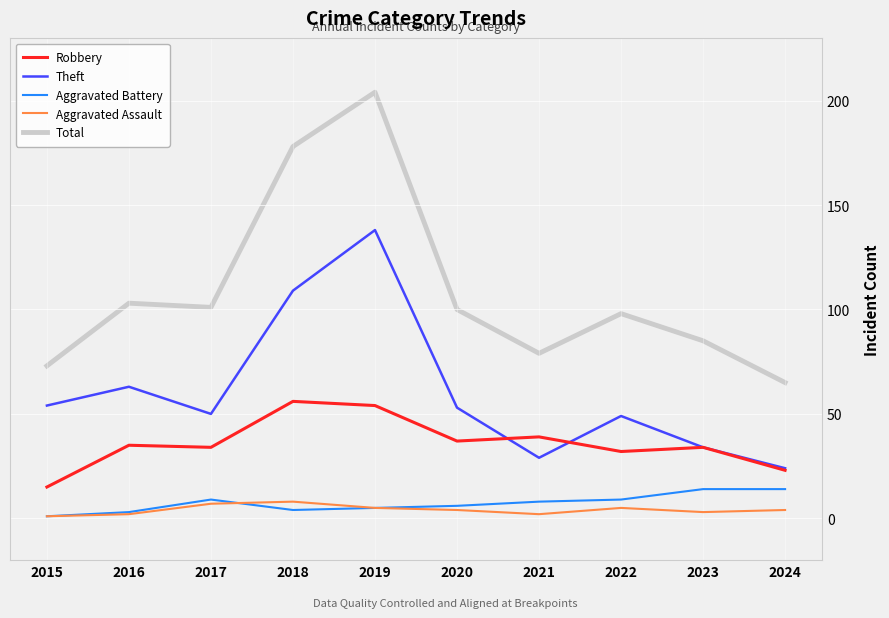

What are all the series names shown in the legend?

Robbery, Theft, Aggravated Battery, Aggravated Assault, Total